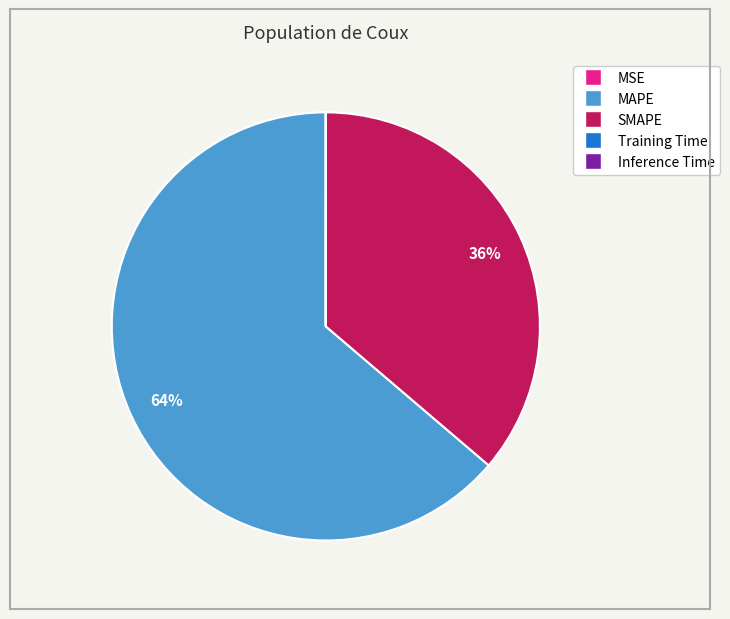

The MAPE slice represents 70% of the pie. True or false?

False